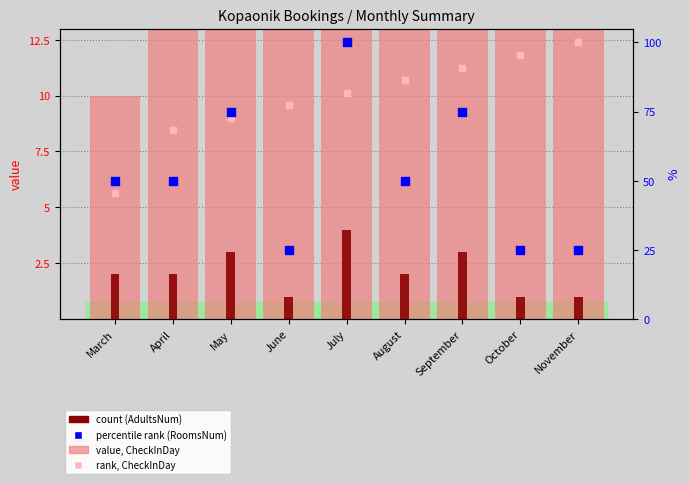

At how many categories does at least one series exceed 10?

9